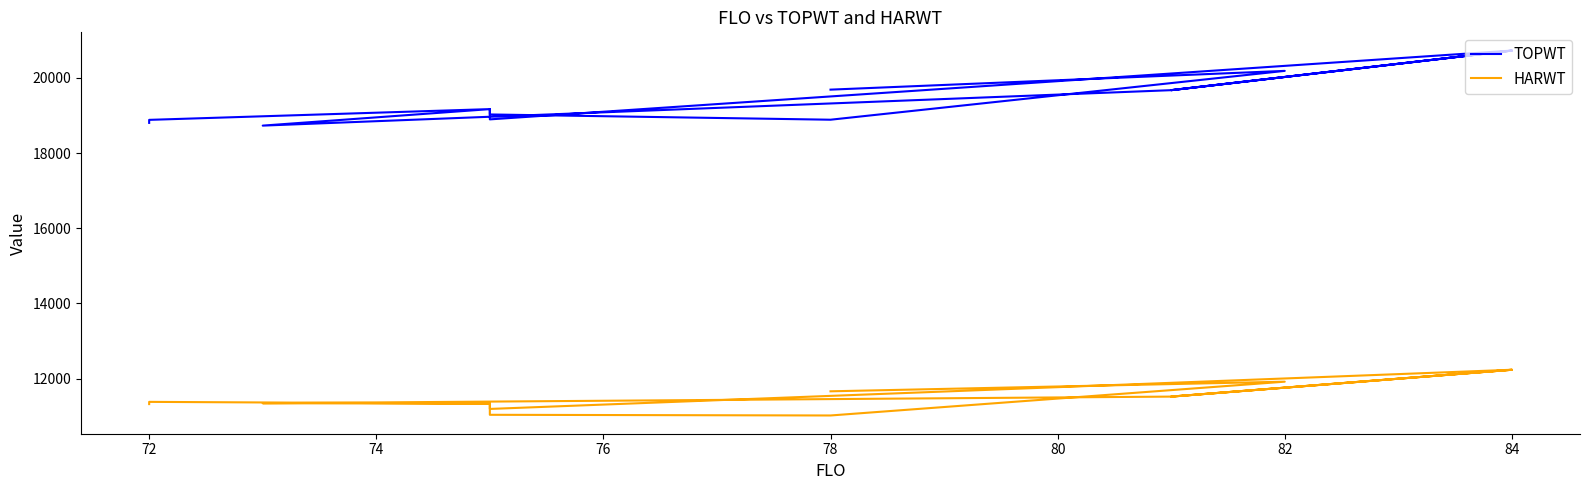

What are all the series names shown in the legend?

TOPWT, HARWT